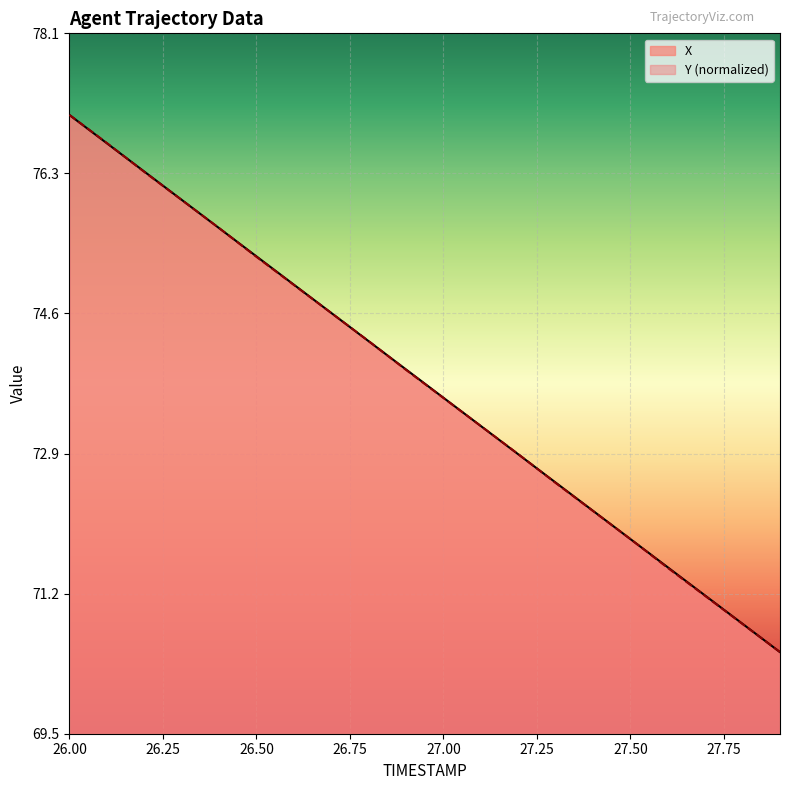

Reading right to left, transcribe all the data shown in this chart.

X: 27.9=70.5	27.8=70.8	27.7=71.2	27.6=71.5	27.5=71.9	27.4=72.2	27.3=72.5	27.2=72.9	27.1=73.2	27.0=73.6	26.9=73.9	26.8=74.3	26.7=74.6	26.6=75.0	26.5=75.3	26.4=75.7	26.3=76.0	26.2=76.4	26.1=76.7	26.0=77.1
Y: 27.9=70.5	27.8=70.8	27.7=71.2	27.6=71.5	27.5=71.9	27.4=72.2	27.3=72.5	27.2=72.9	27.1=73.2	27.0=73.6	26.9=73.9	26.8=74.3	26.7=74.6	26.6=75.0	26.5=75.3	26.4=75.7	26.3=76.0	26.2=76.4	26.1=76.7	26.0=77.1